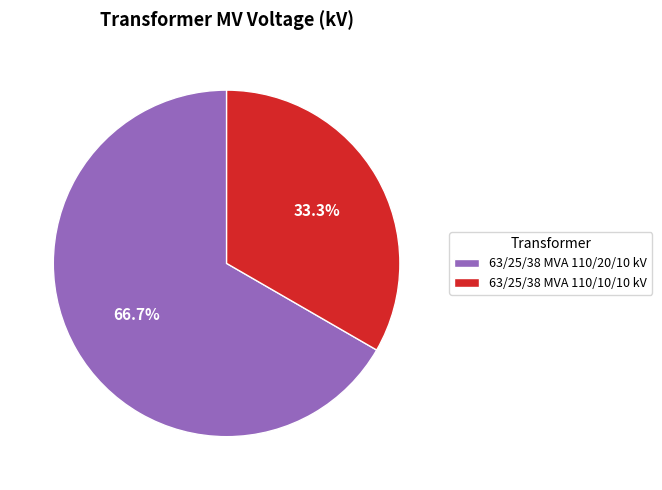

Which category accounts for the majority?

63/25/38 MVA 110/20/10 kV